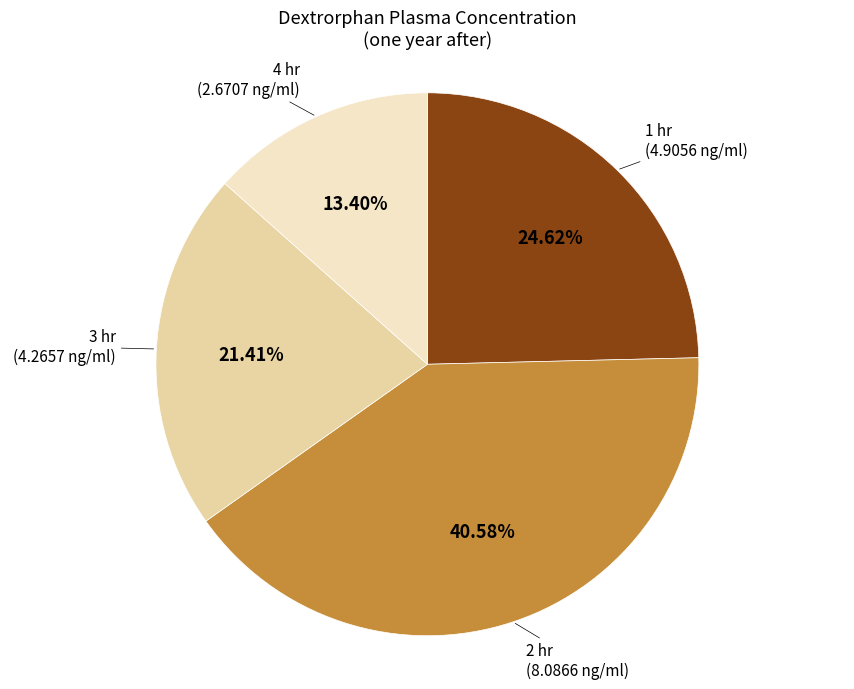

Is there a majority slice in this chart?

No